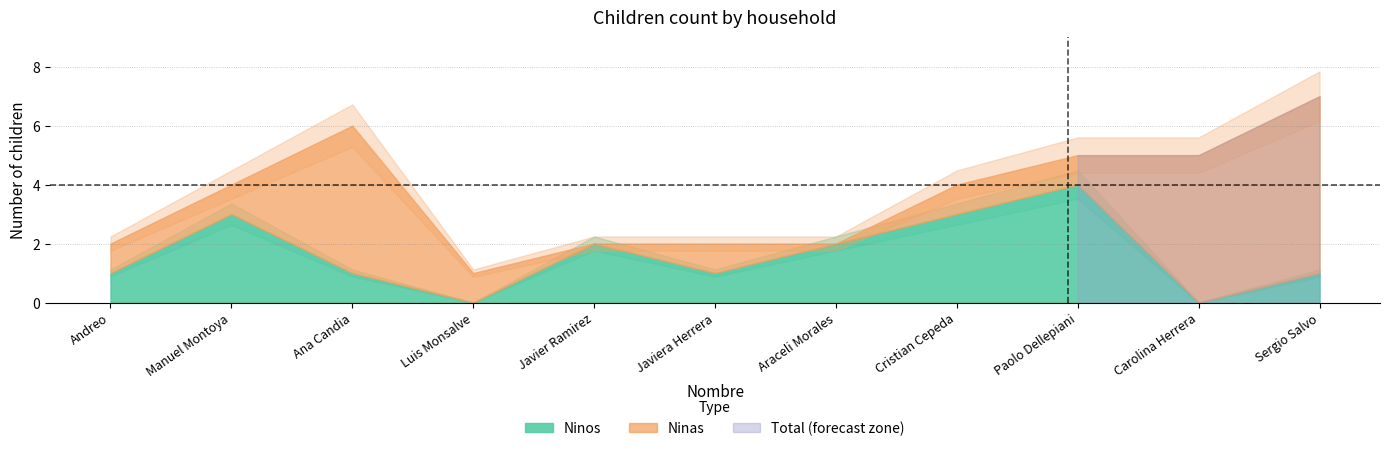

Count the number of categories in the chart.

11